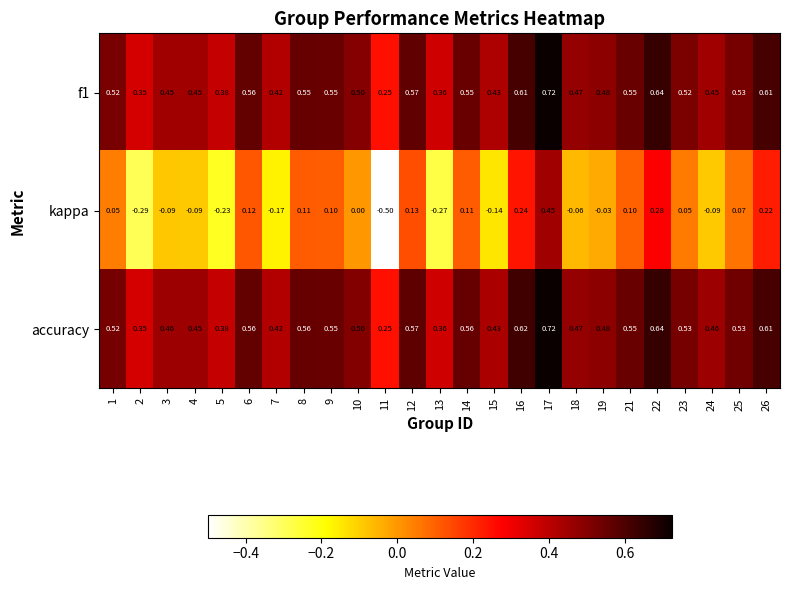

Between 1 and 24, which series saw the biggest shift?

kappa